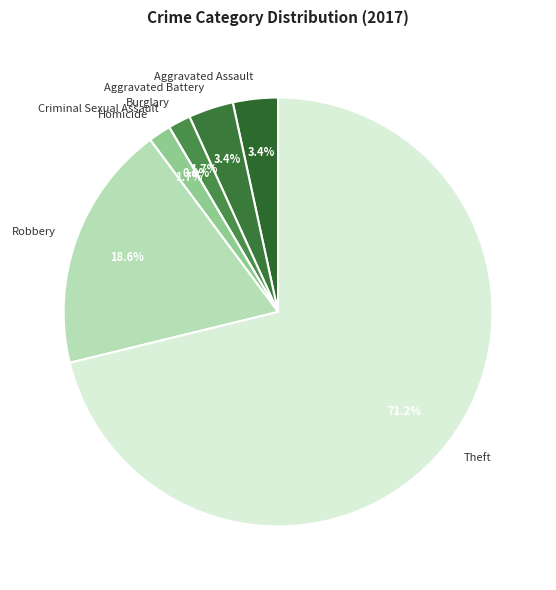

Which slice is the smallest?

Criminal Sexual Assault